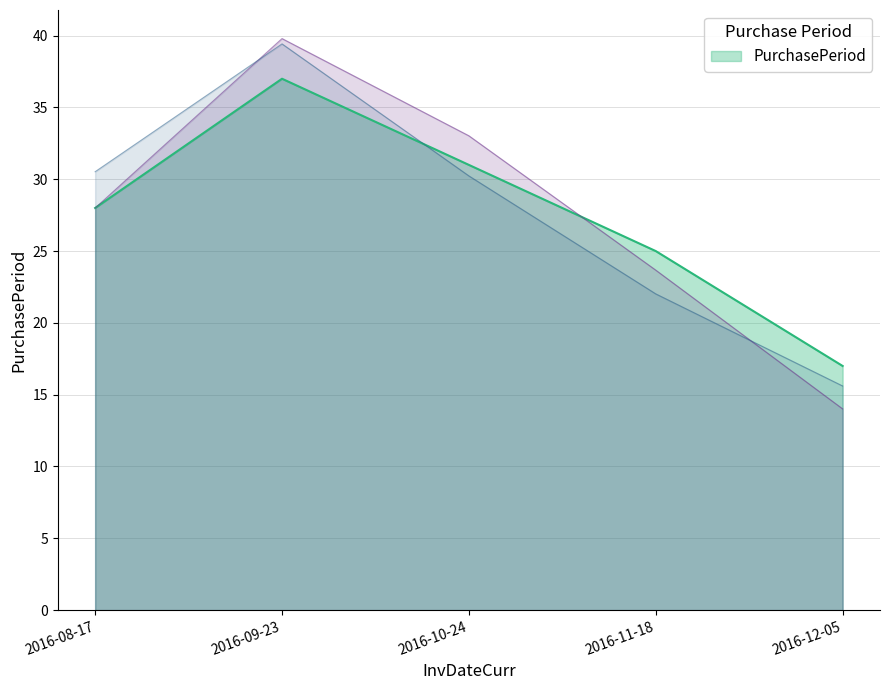

Which label corresponds to the largest value in the chart?

2016-09-23